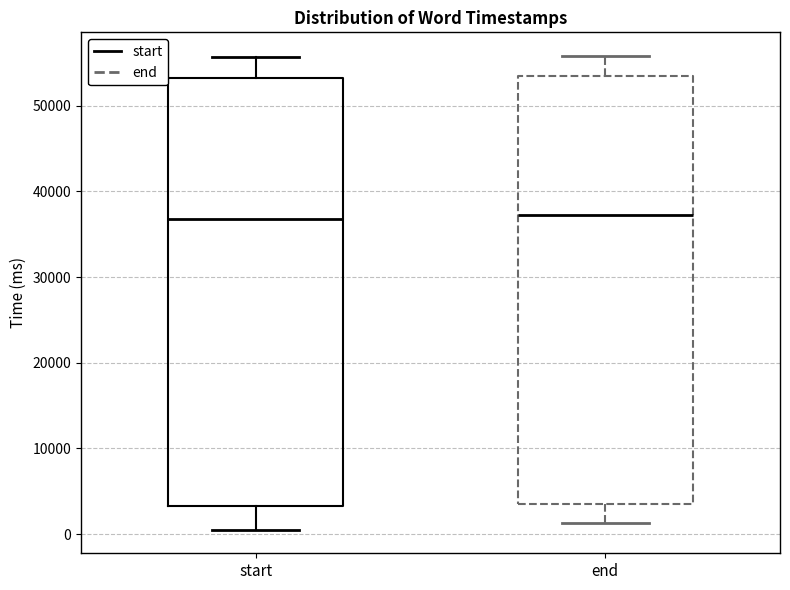

Where is the lower edge of the box for end on the y-axis? The values are not printed on the chart, so give them approximately, as read against the axis.

4000